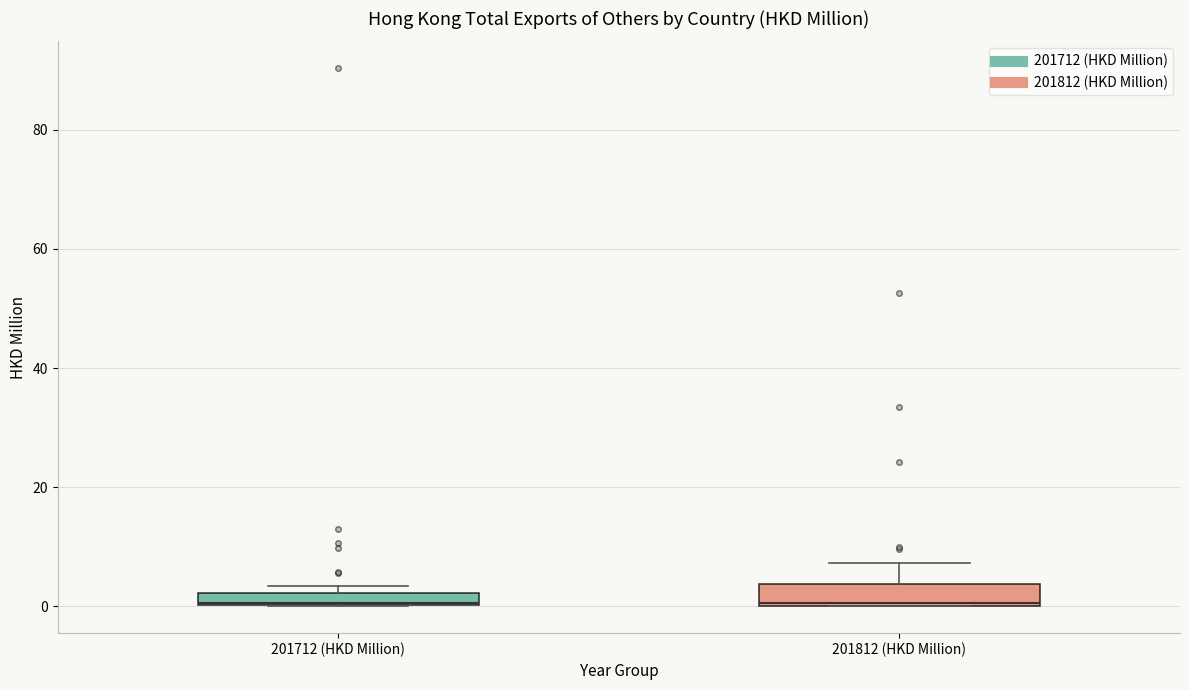

Where is the upper edge of the box for 201712 (HKD Million) on the y-axis? The values are not printed on the chart, so give them approximately, as read against the axis.

2